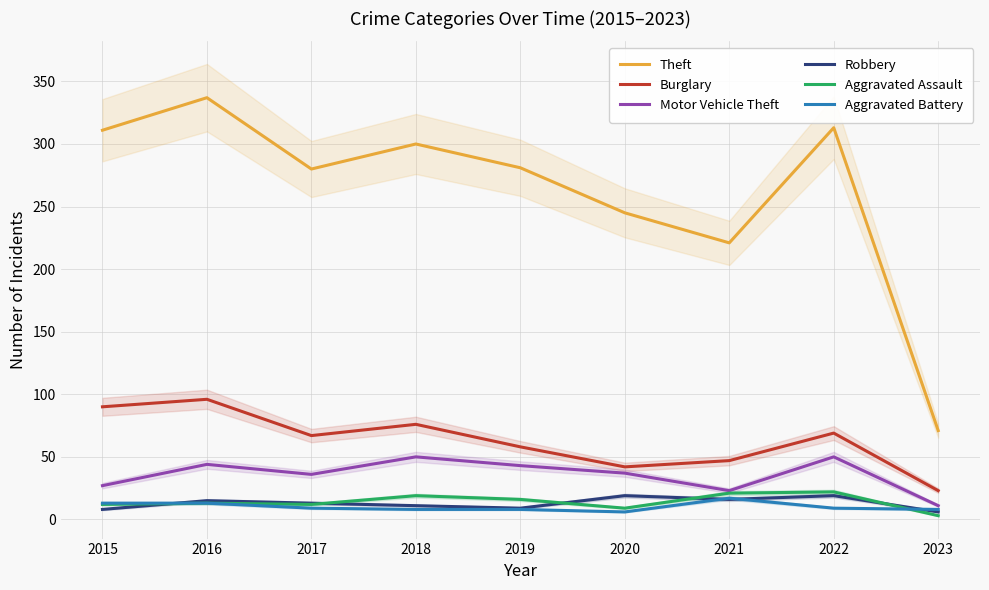

What value does the Robbery series have at 2017, to the nearest 5?

15